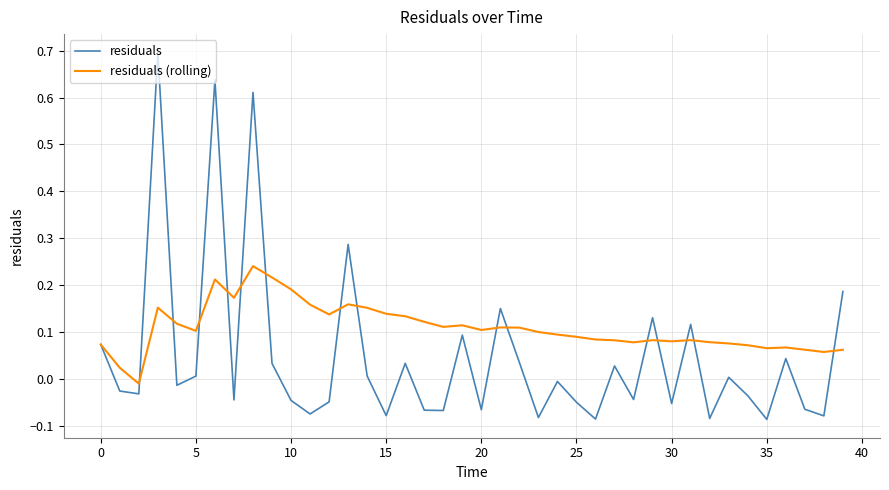

Which series has the largest range (max minus min)?

residuals